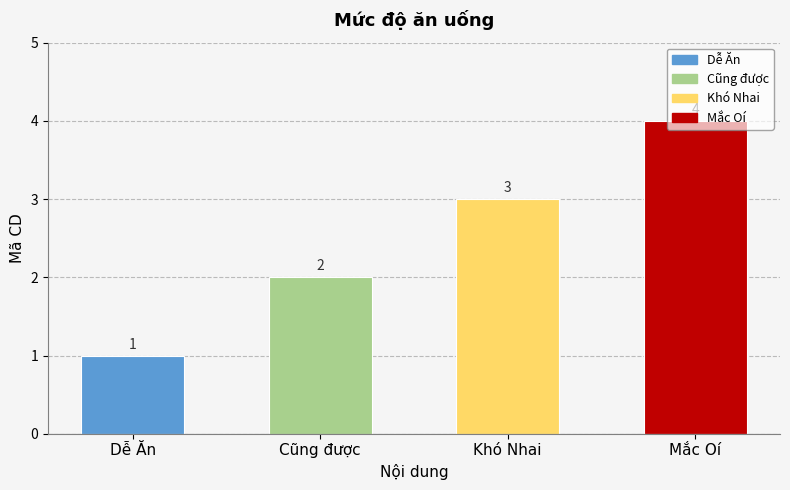

At which label is the value closest to 2?

Cũng được